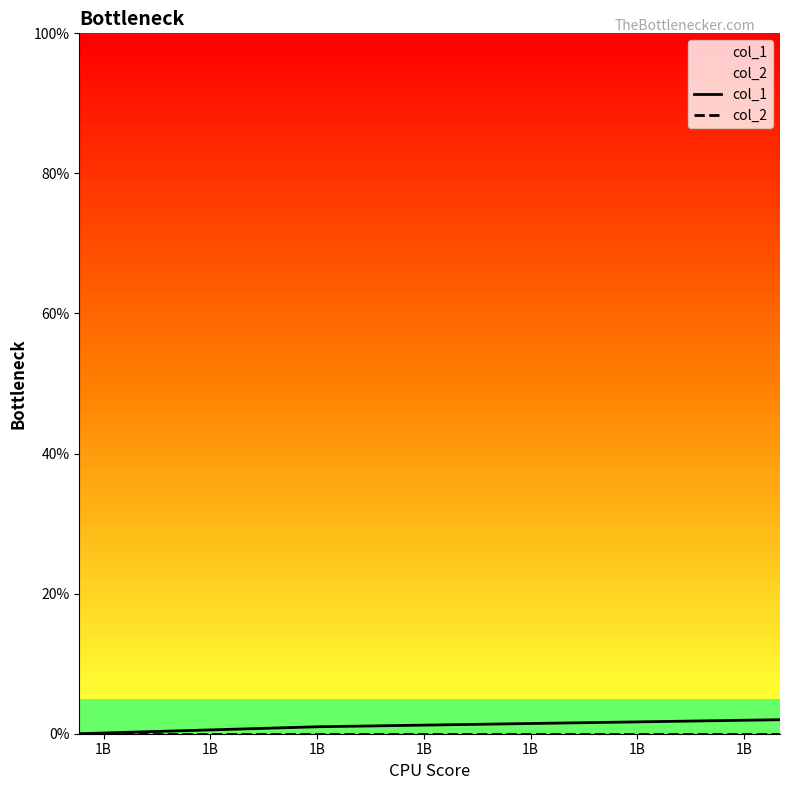

How many lines are shown in the chart?

2